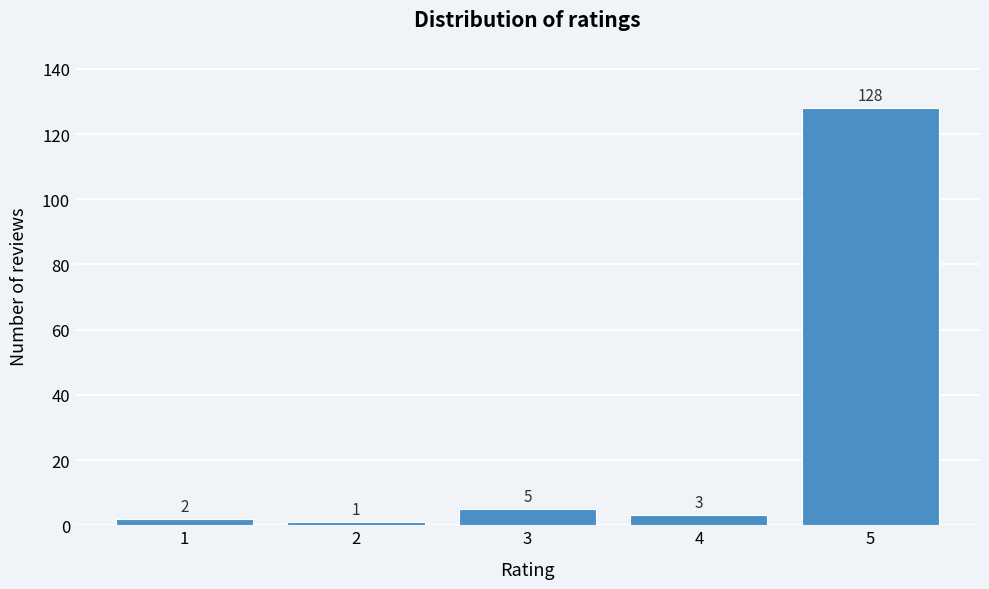

Reading left to right, extract all data points from this chart.

1=2	2=1	3=5	4=3	5=128